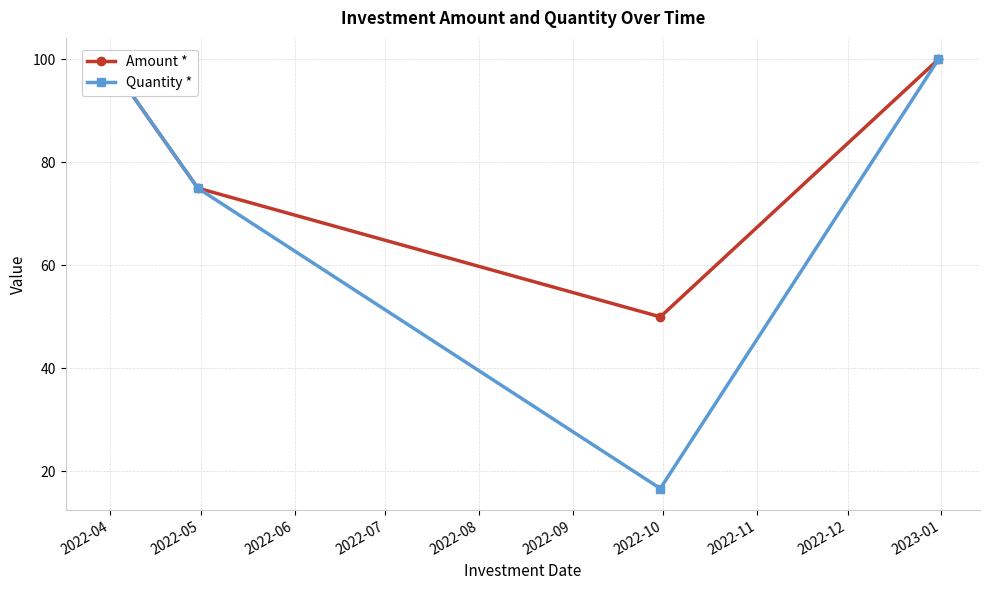

What is the total value across all series at 2022-06?

66.7